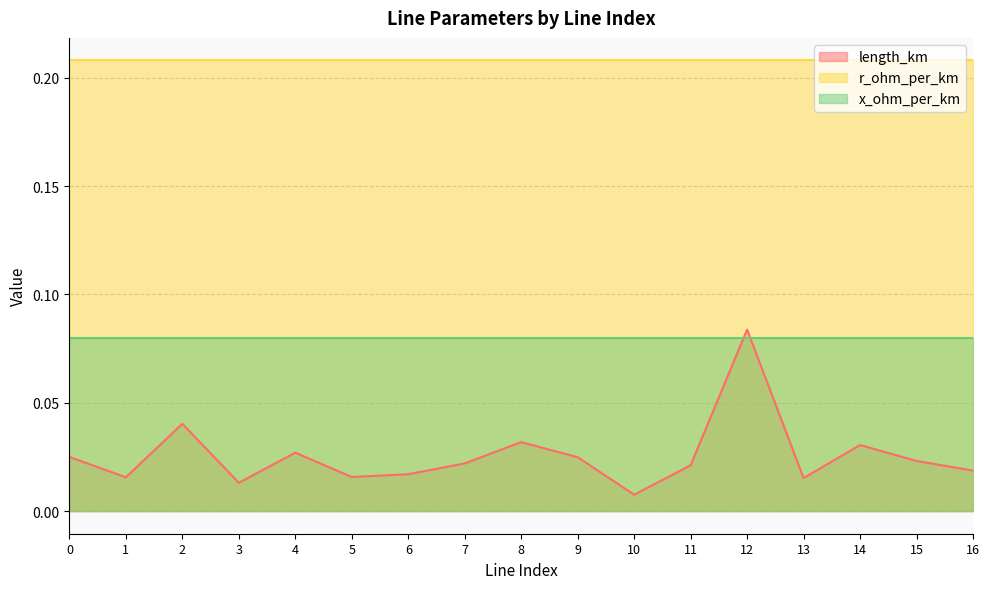

What is the lowest value of the x_ohm_per_km series?

0.1